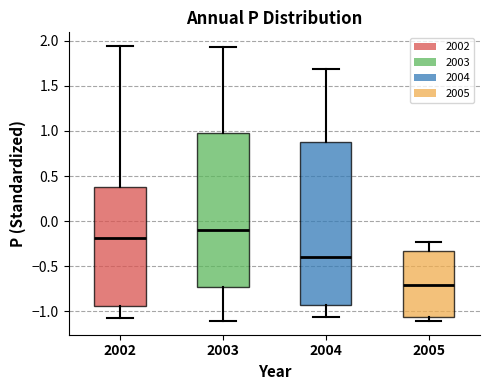

Reading left to right, read every box against the y-axis: the position of its median line, the range the box covers, and the ends of its whiskers. The values are not printed on the chart, so give them approximately, as read against the axis.

2002: median -0.20, box -0.95 to 0.40, whiskers -1.10 to 1.95
2003: median -0.10, box -0.75 to 0.95, whiskers -1.10 to 1.95
2004: median -0.40, box -0.95 to 0.90, whiskers -1.05 to 1.70
2005: median -0.70, box -1.05 to -0.35, whiskers -1.10 to -0.25